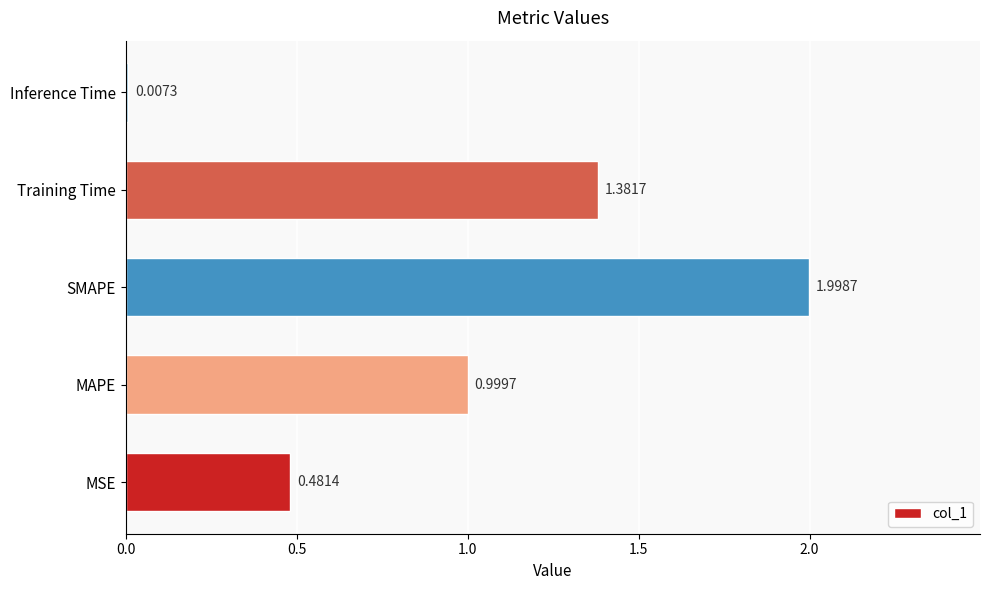

What is the sum of all values?

4.9